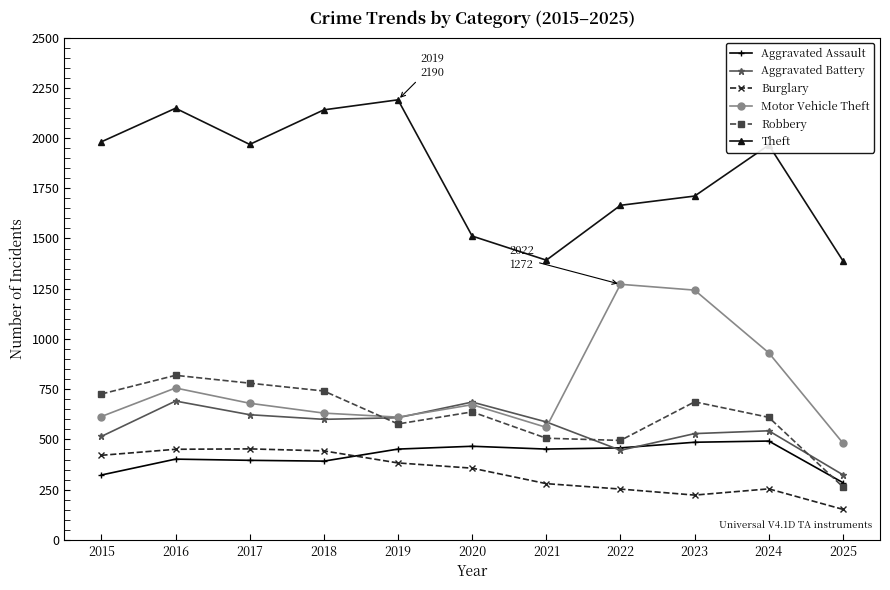

Is it true that Burglary equals 451 at 2016?

True